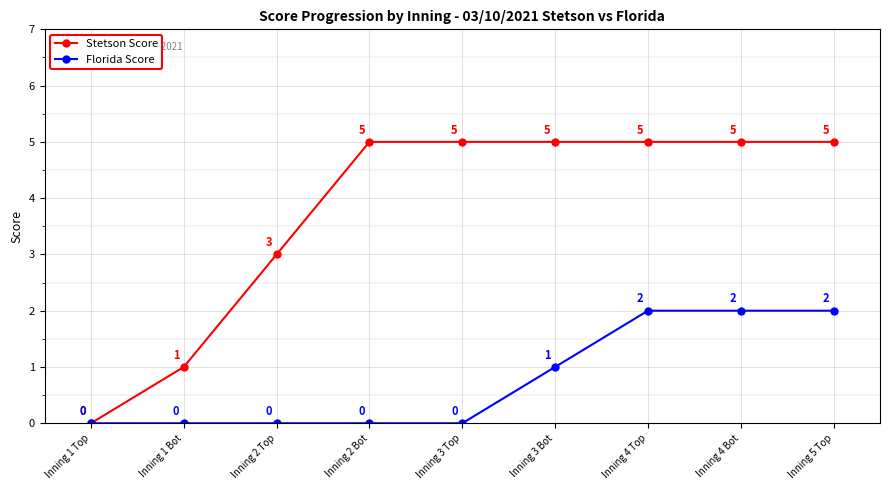

Is this an area chart (filled region under the line)?

No